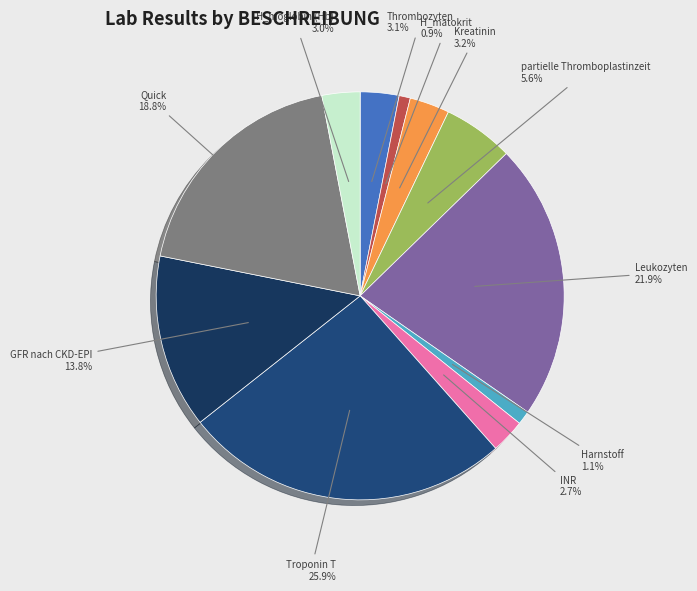

Rank the categories by value from highest to lowest.

Troponin T, Leukozyten, Quick, GFR nach CKD-EPI, partielle Thromboplastinzeit, Kreatinin, Thrombozyten, H_moglobin (Hb), INR, Harnstoff, H_matokrit